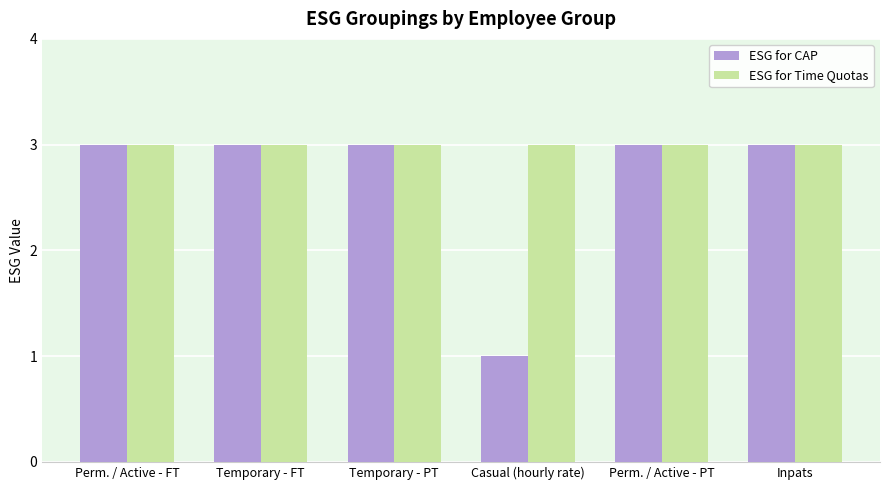

Reading left to right, what are all the values shown in this chart?

ESG for CAP: 3	3	3	1	3	3
ESG for Time Quotas: 3	3	3	3	3	3